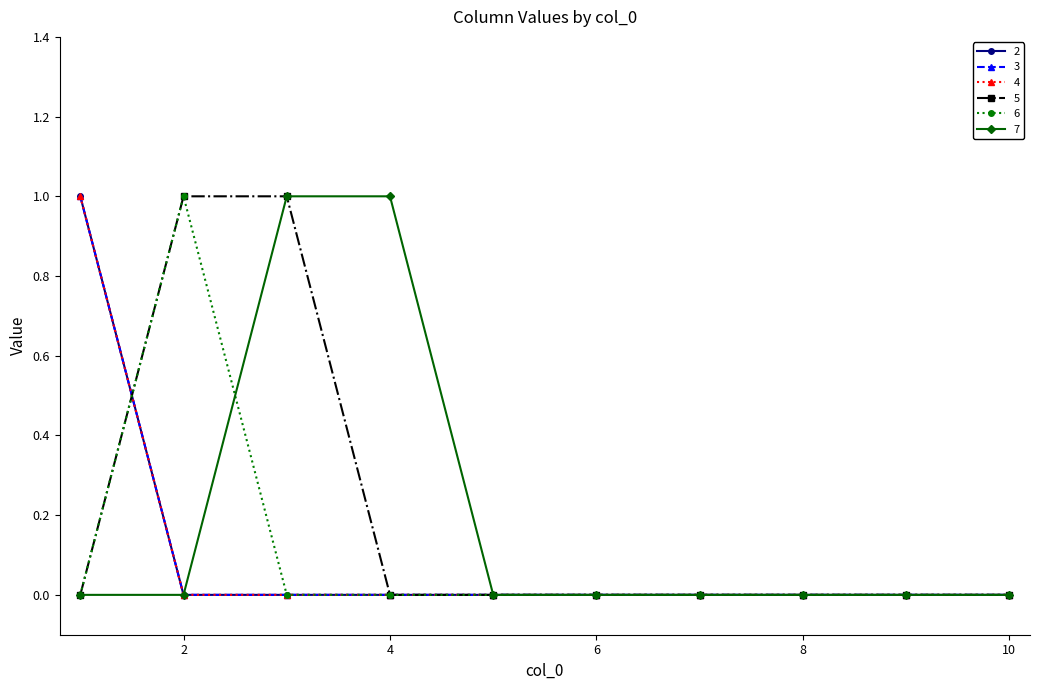

Is this an area chart (filled region under the line)?

No